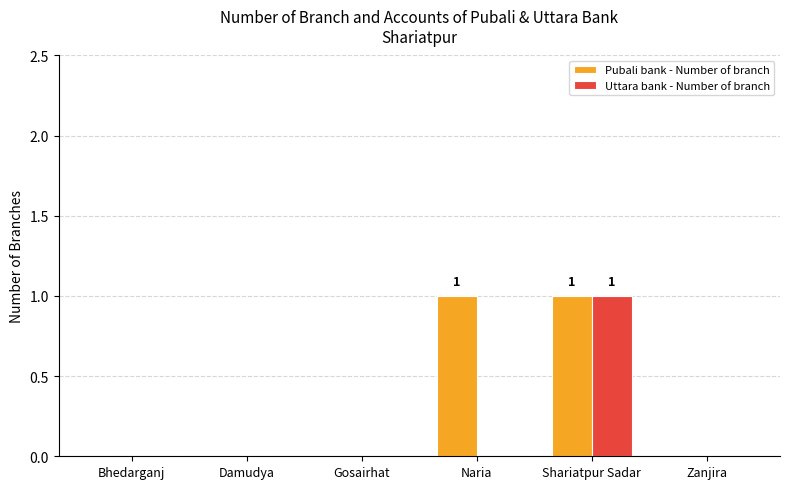

What are all the series names shown in the legend?

Pubali bank - Number of branch, Uttara bank - Number of branch